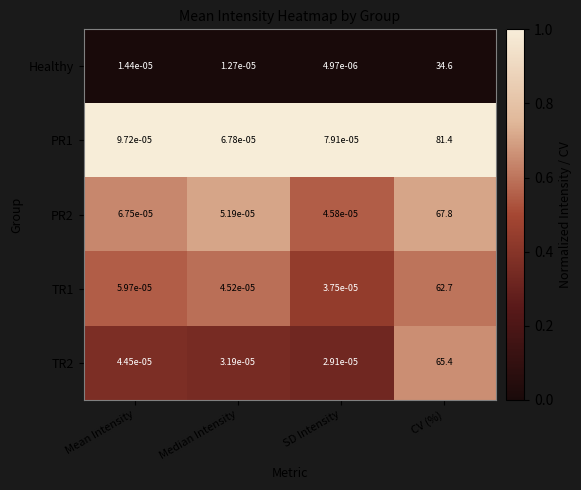

Which category has the highest value across all series?

CV (%)